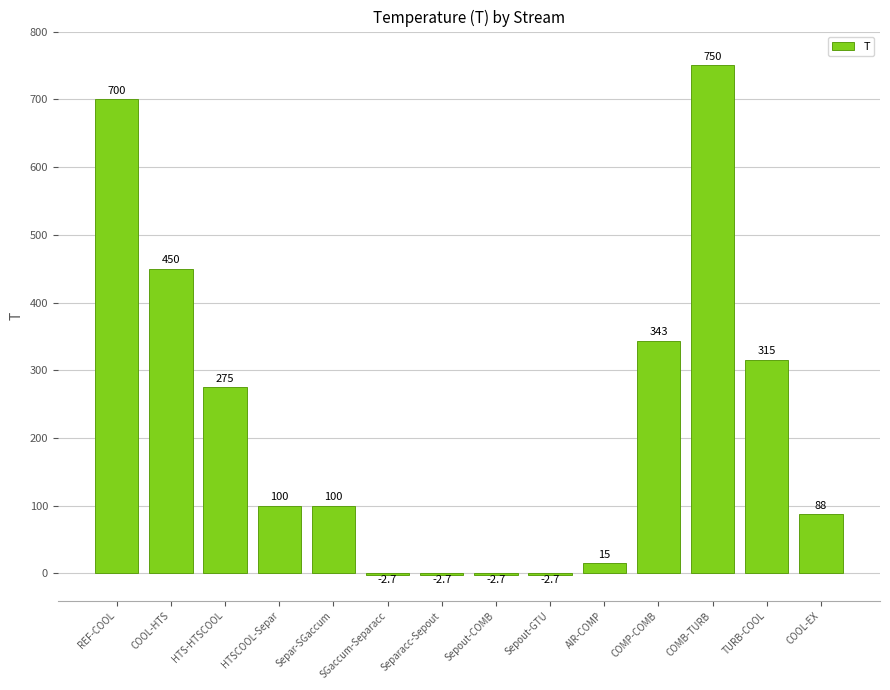

What is the maximum value shown in the chart?

750.0